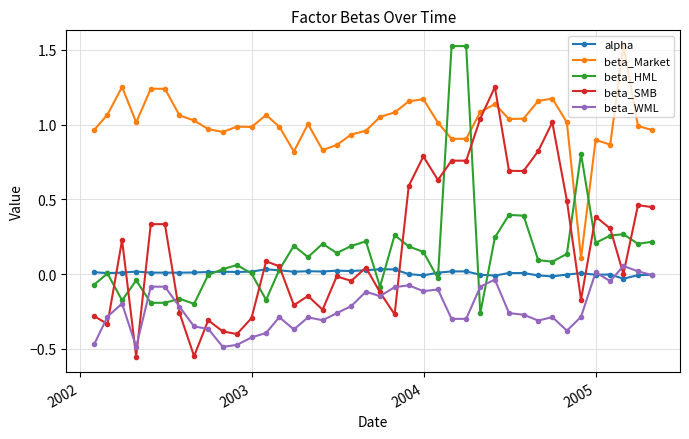

True or false: beta_Market and alpha intersect in this chart.

False